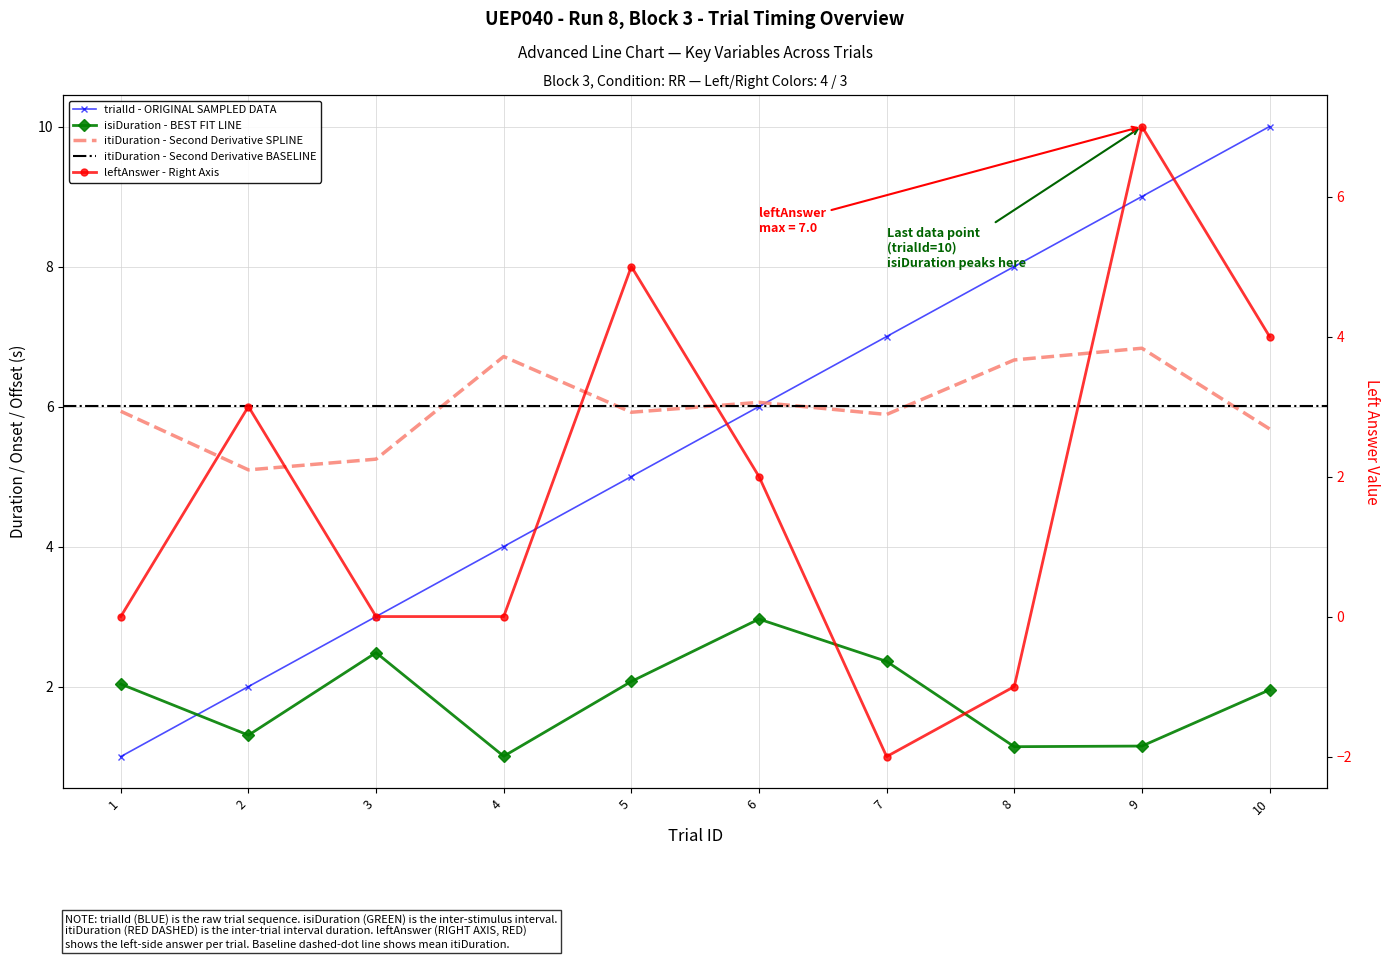

Where is the first local minimum for isiDuration?

2